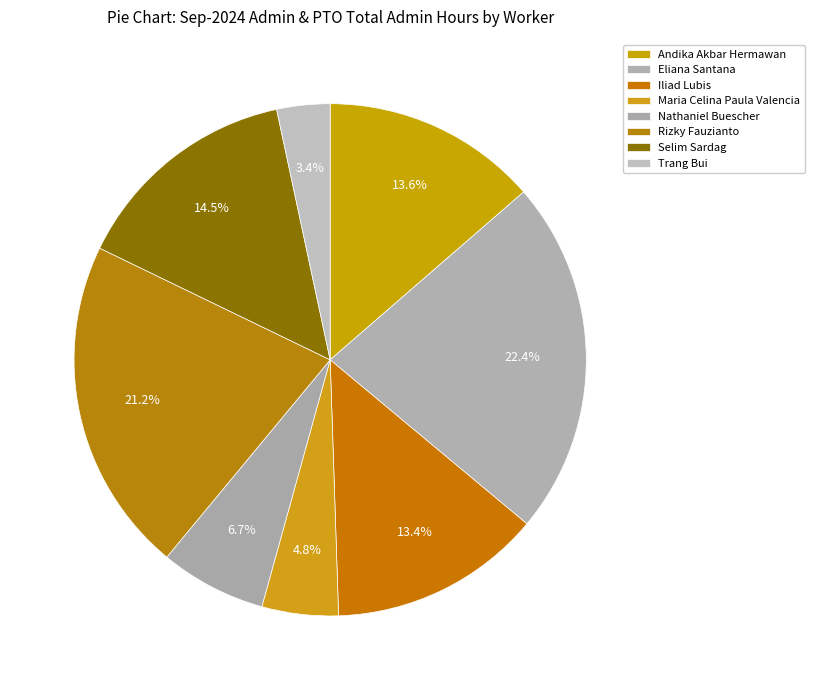

What is the smallest slice in the pie chart?

Trang Bui